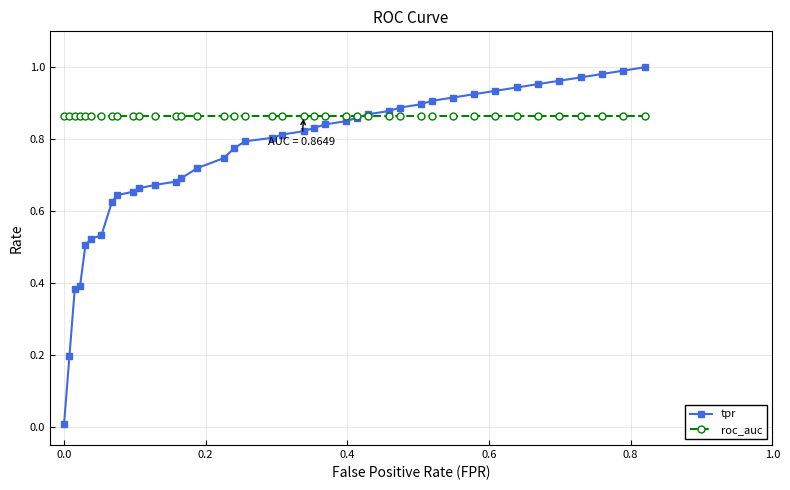

Which series has the widest spread of values?

tpr